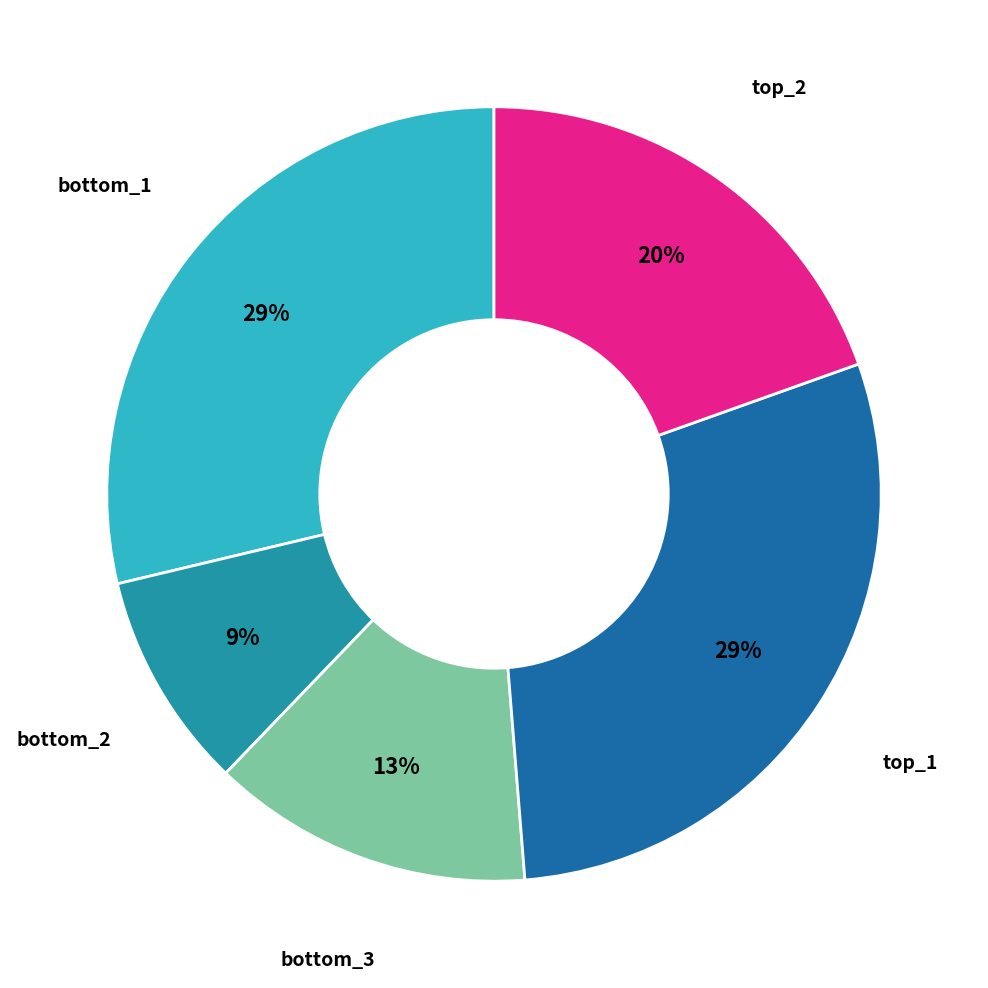

How many slices are in this pie chart?

5